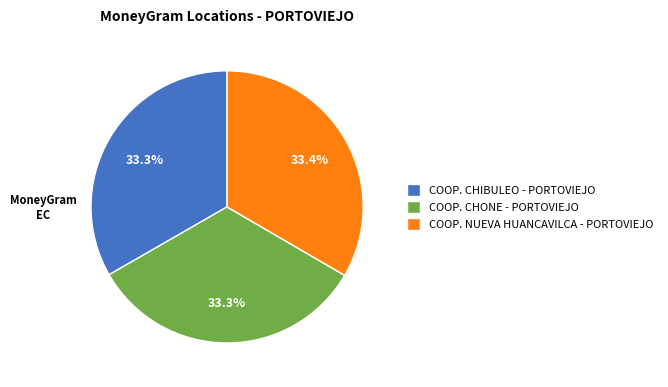

What percentage is NOT represented by COOP. NUEVA HUANCAVILCA - PORTOVIEJO?

66.6%